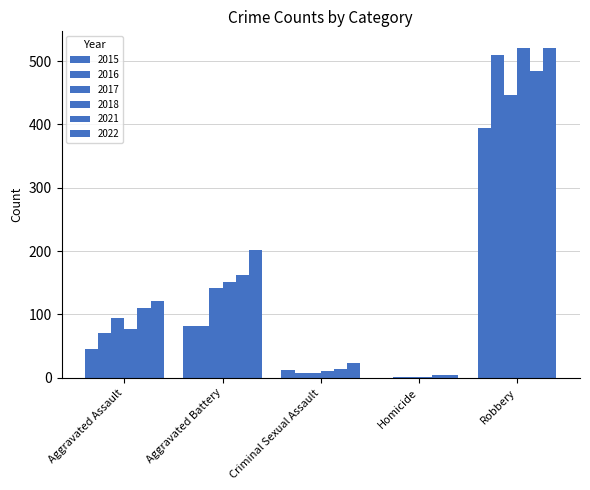

How many series are shown in this chart?

6